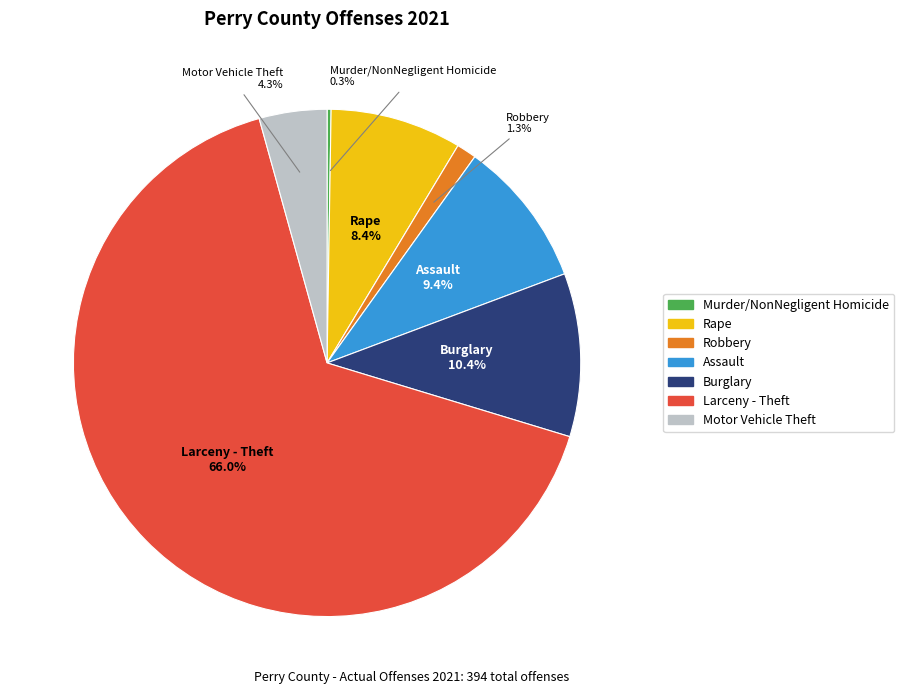

What is the ratio of the value at Rape to the value at Larceny - Theft?

0.1